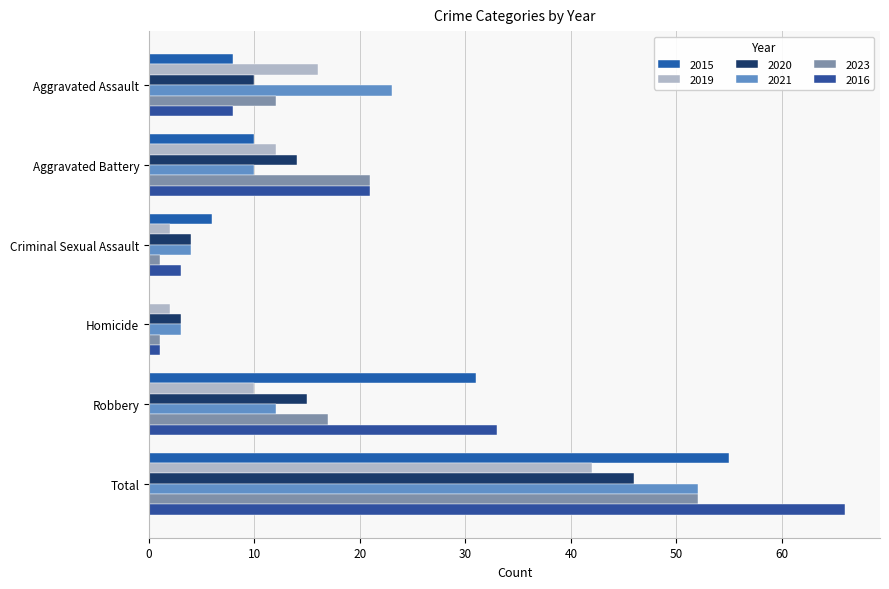

Is it true that 2015 equals -24 at Homicide?

False